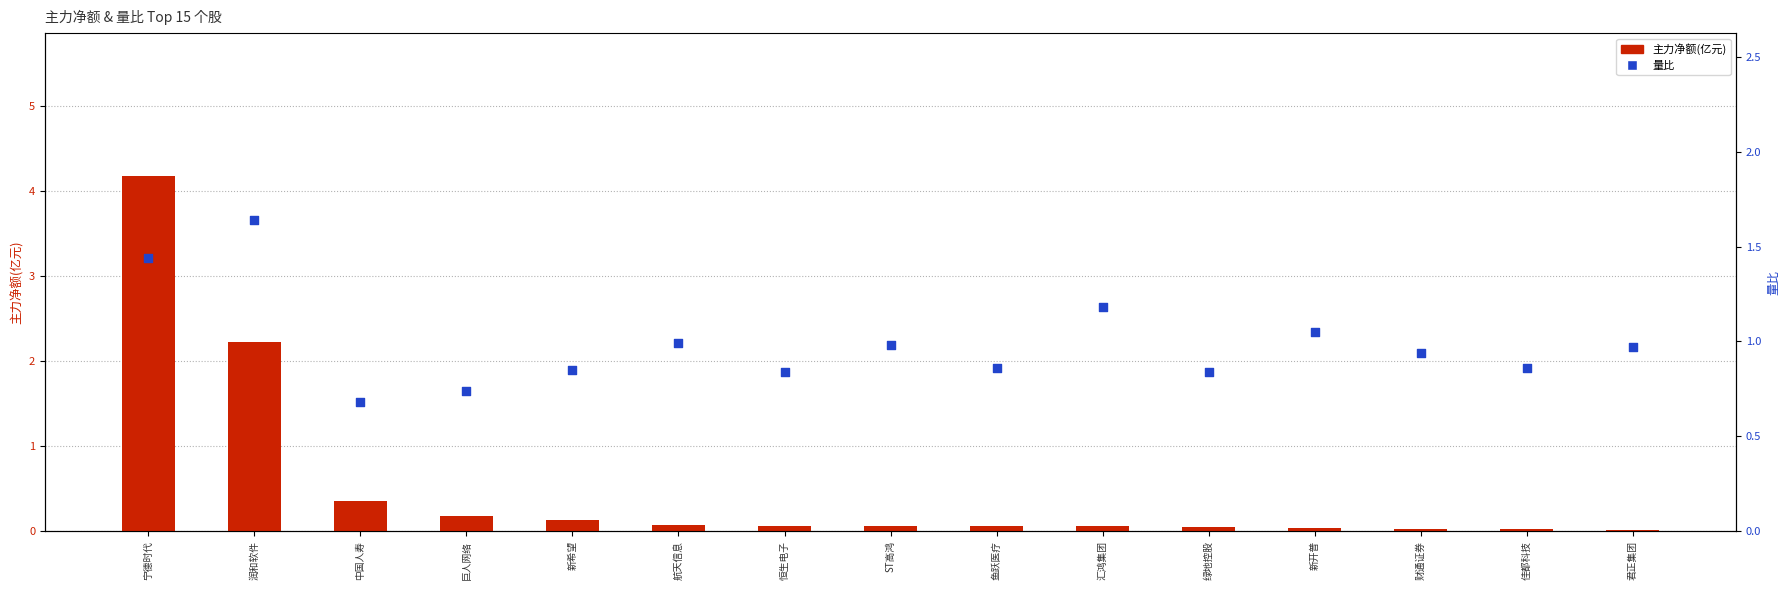

Which series reaches the maximum Y coordinate?

主力净额(亿元)